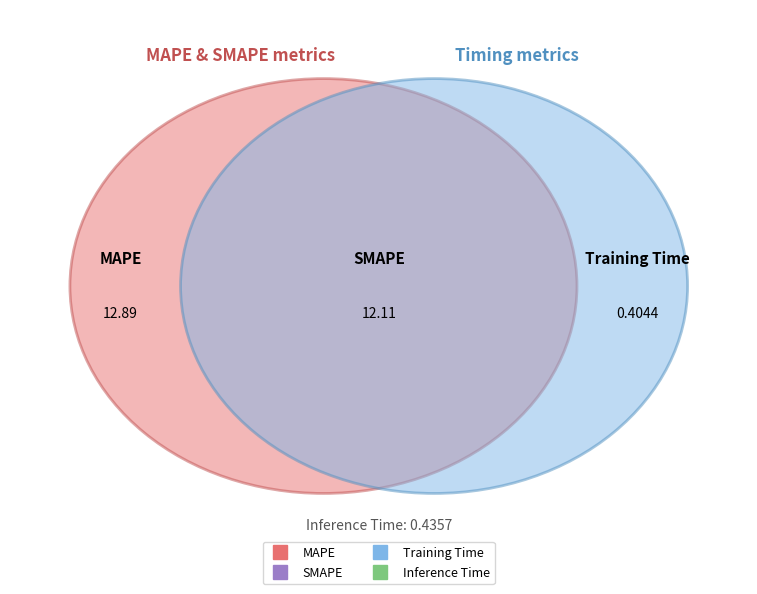

Count the number of slices in the pie.

4